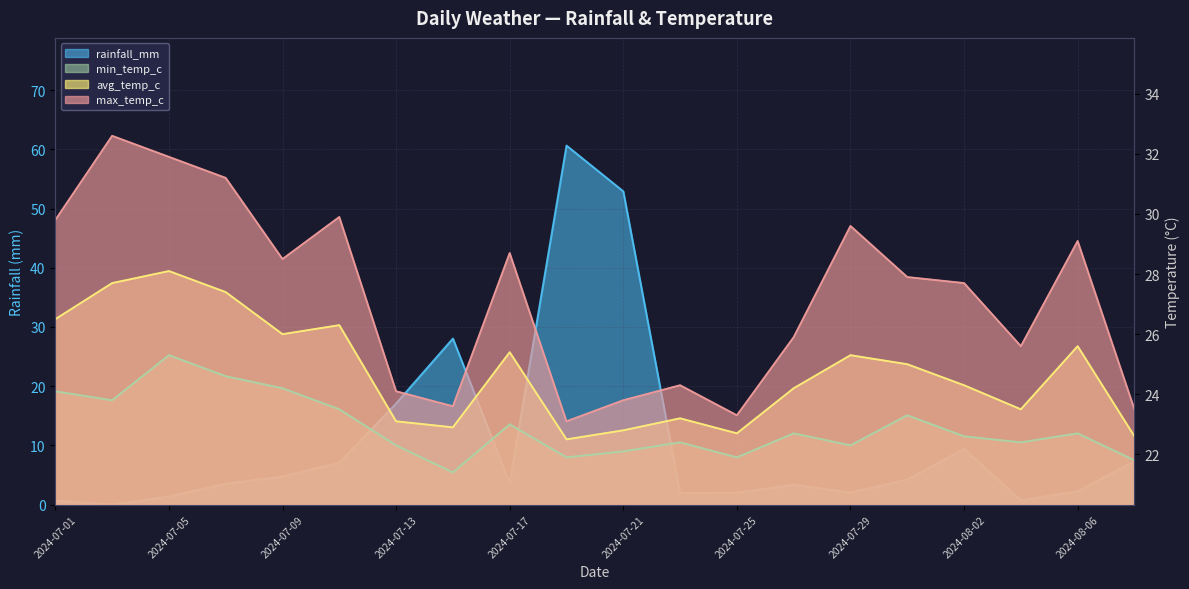

Where does the avg_temp_c series first go above 25?

2024-07-01